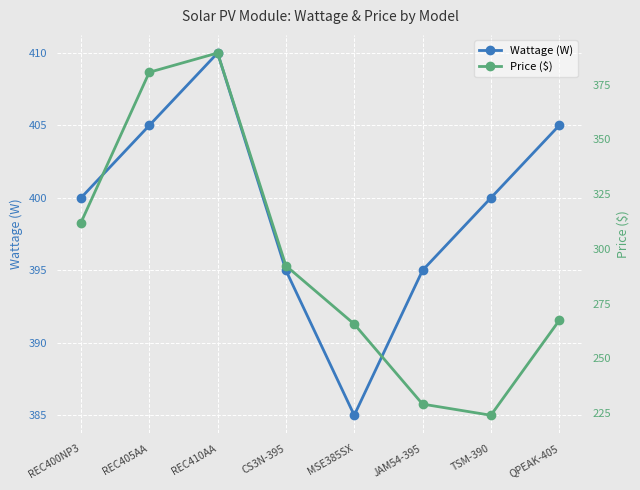

Read the Price ($) value at REC405AA.

380.7